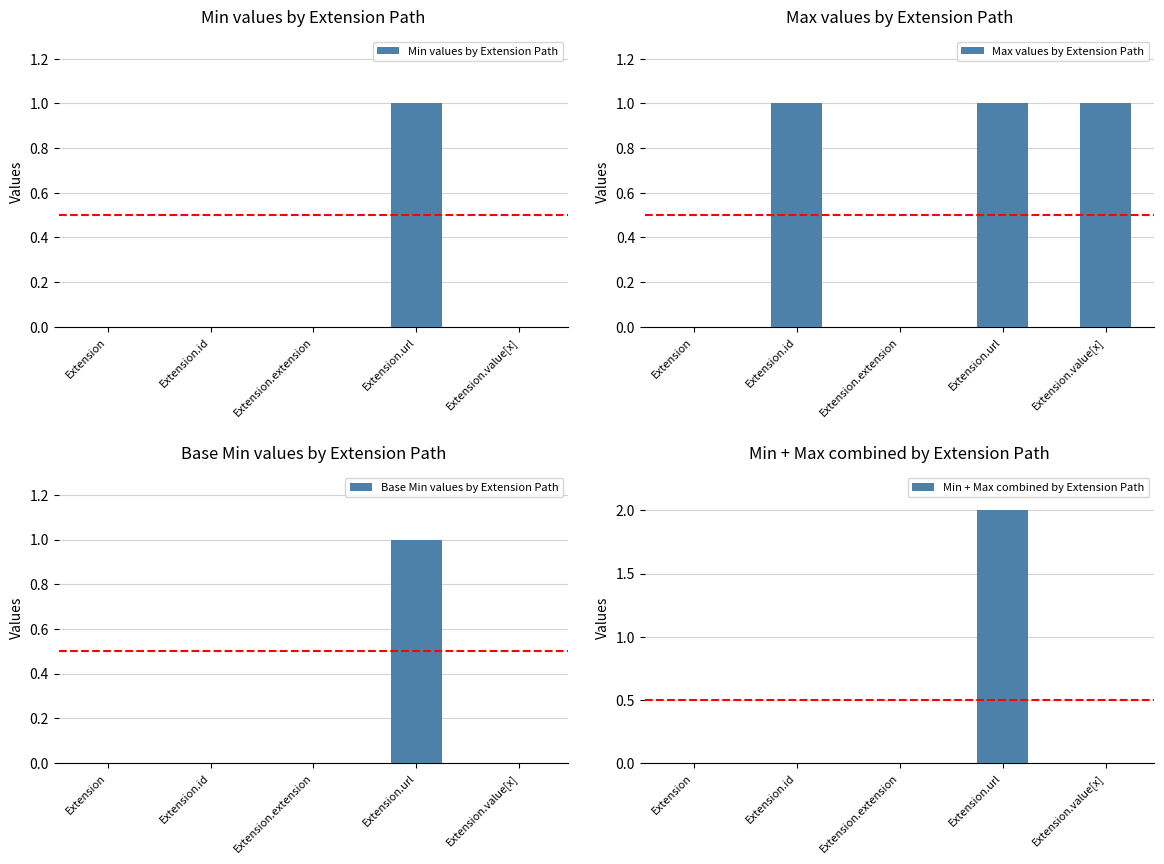

Reading left to right, list all the values displayed in this chart.

Min values by Extension Path: Extension=0	Extension.id=0	Extension.extension=0	Extension.url=1	Extension.value[x]=0
Max values by Extension Path: Extension=0	Extension.id=1	Extension.extension=0	Extension.url=1	Extension.value[x]=1
Base Min values by Extension Path: Extension=0	Extension.id=0	Extension.extension=0	Extension.url=1	Extension.value[x]=0
Min + Max combined by Extension Path: Extension=0	Extension.id=0	Extension.extension=0	Extension.url=2	Extension.value[x]=0